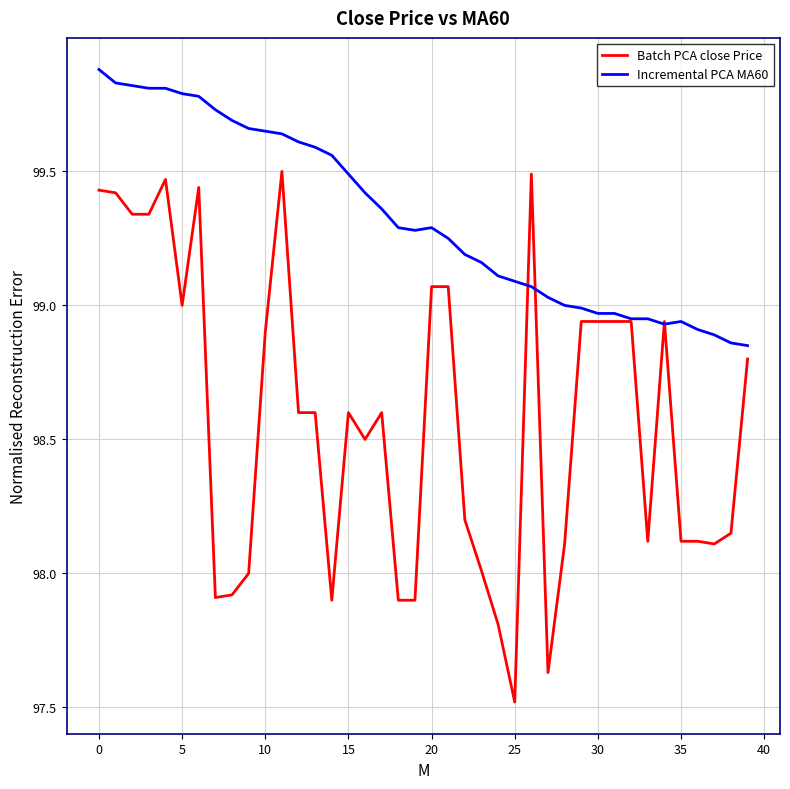

Which series has the largest range (max minus min)?

Batch PCA close Price